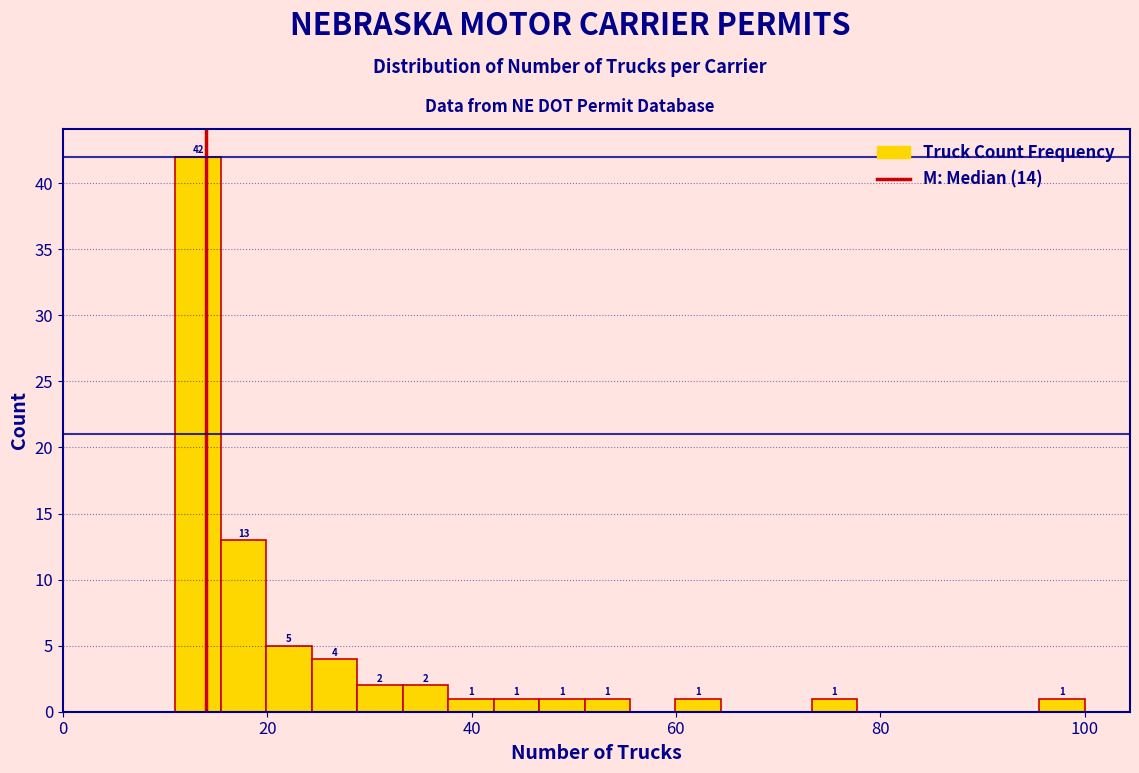

Around what value on the x-axis is the tallest bar? Give the approximate position of its centre, as read against the axis.

14